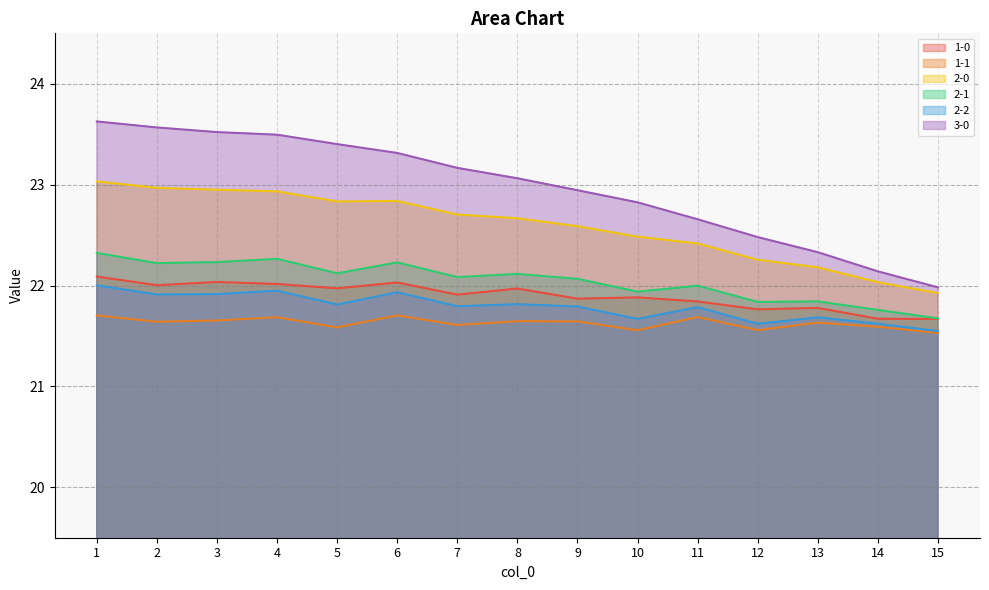

At which category does 2-2 reach its first local peak?

4